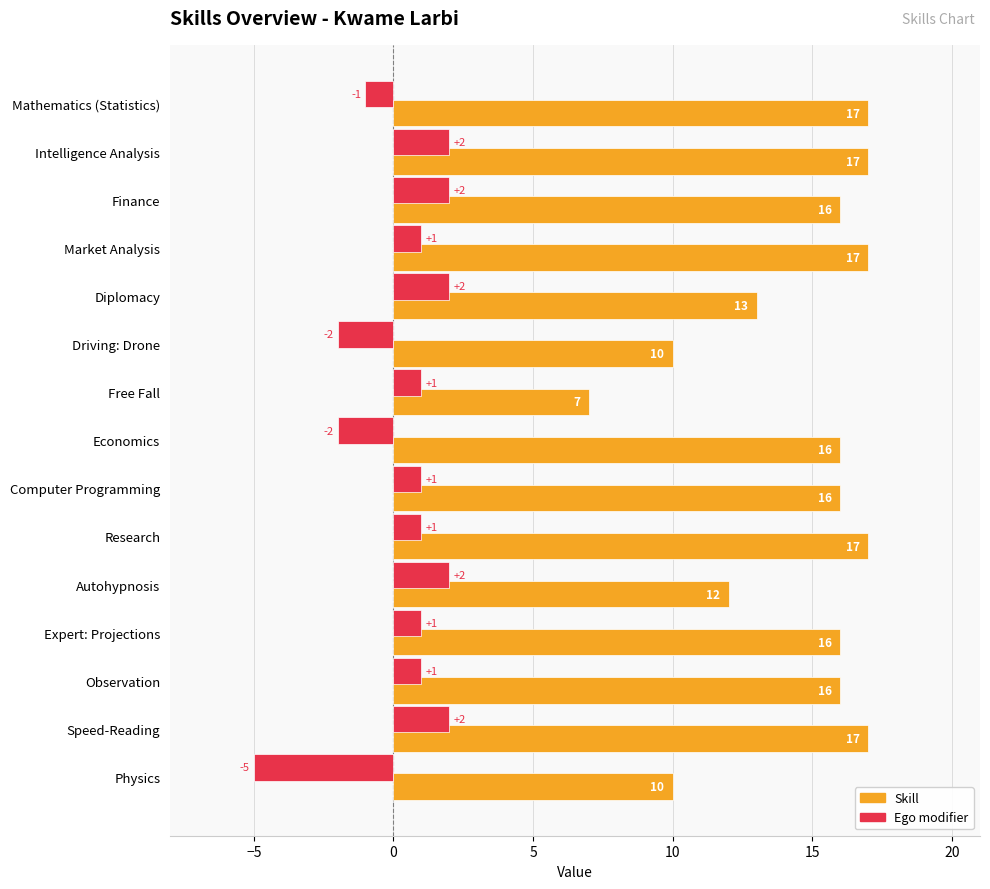

What is the minimum value shown in the chart?

-5